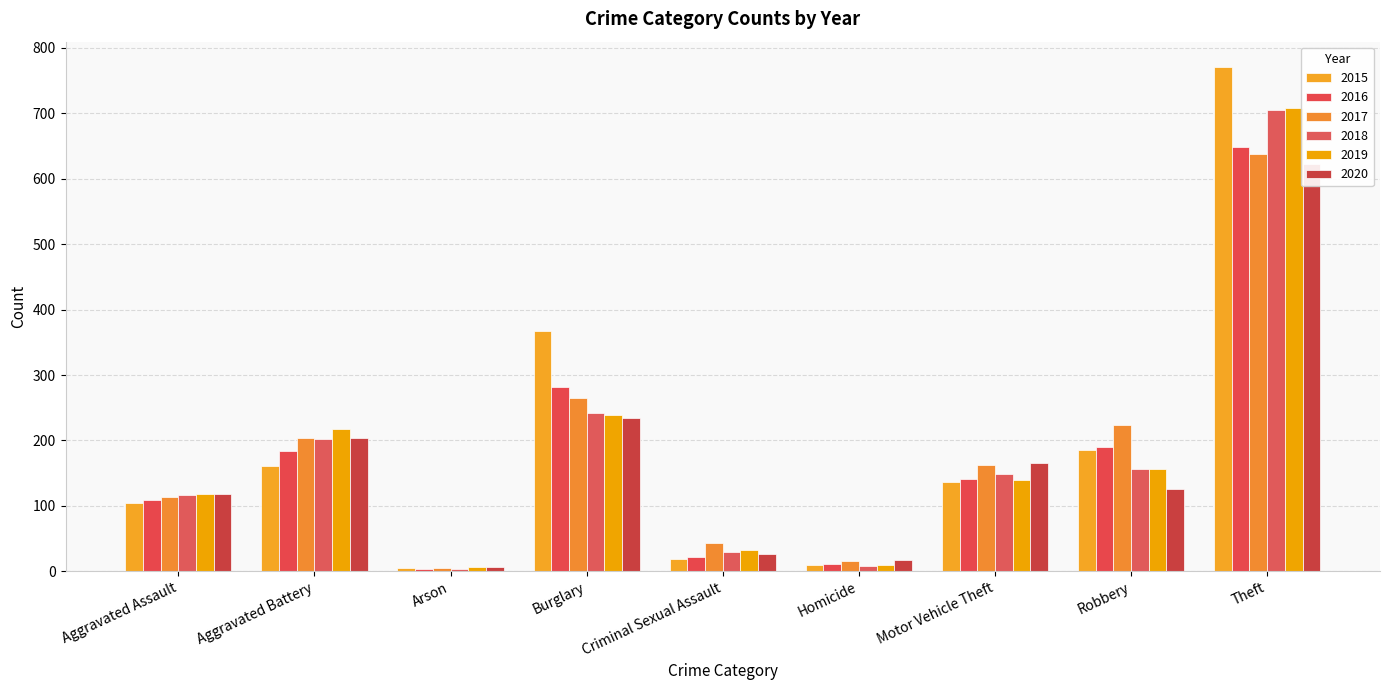

Which label corresponds to the largest value in the chart?

Theft